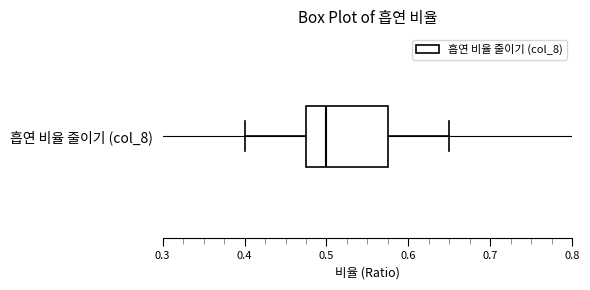

Where is the left edge of the box for 흡연 비율 줄이기 (col_8) on the x-axis? The values are not printed on the chart, so give them approximately, as read against the axis.

0.48